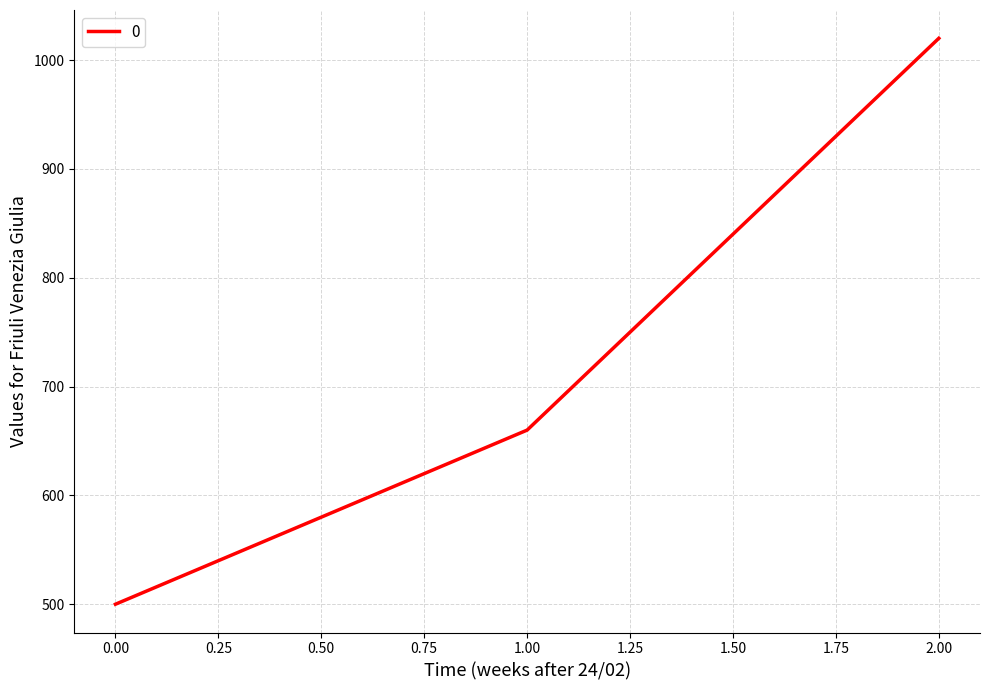

What is the difference between the maximum and minimum values?

520